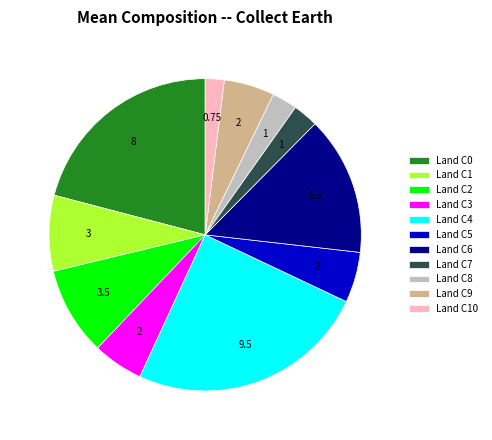

Which has a higher value, Land C5 or Land C0?

Land C0